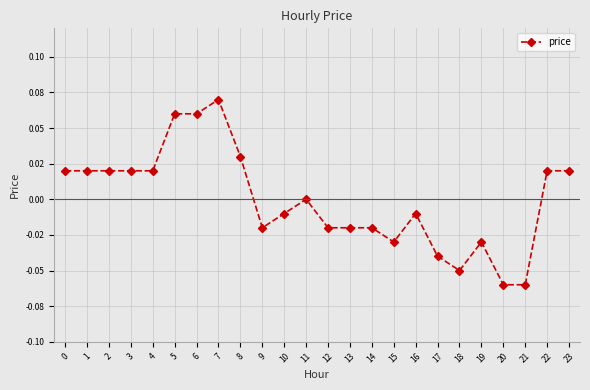

Is this an area chart (filled region under the line)?

No